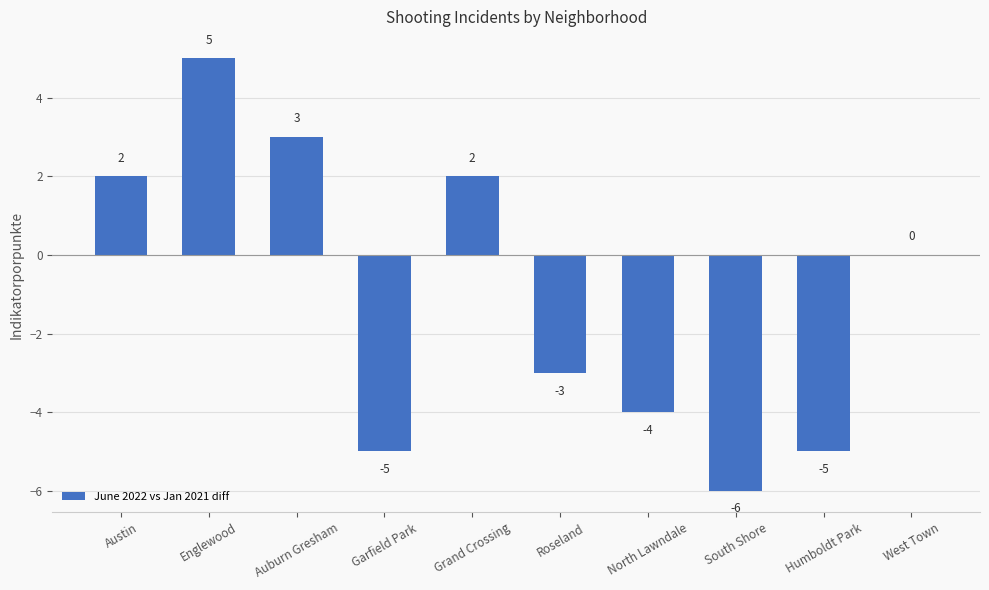

Count the number of data series in this chart.

1